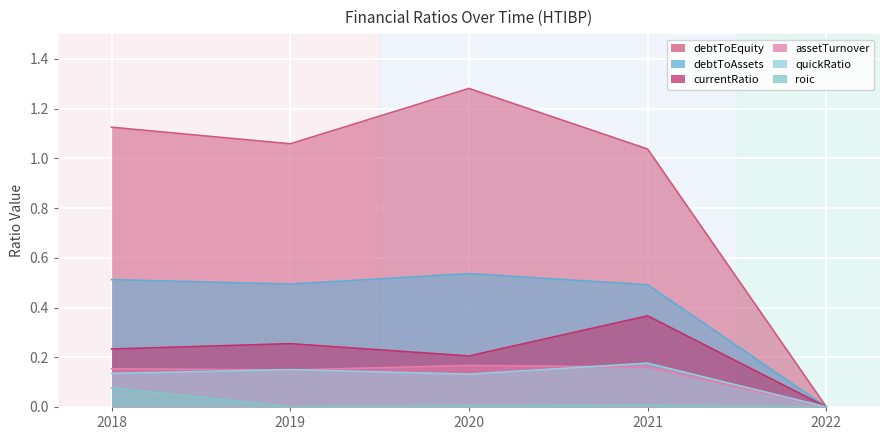

Which has a higher value, 2021 or 2018?

2021